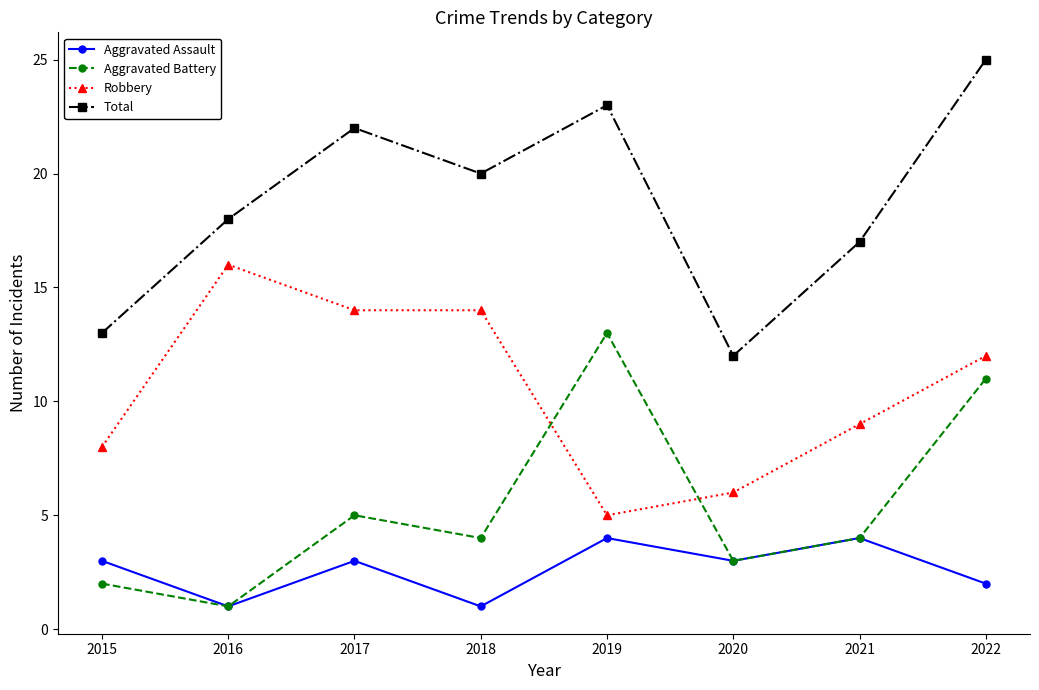

What is the value of the Robbery point at the 3rd from the left?

14